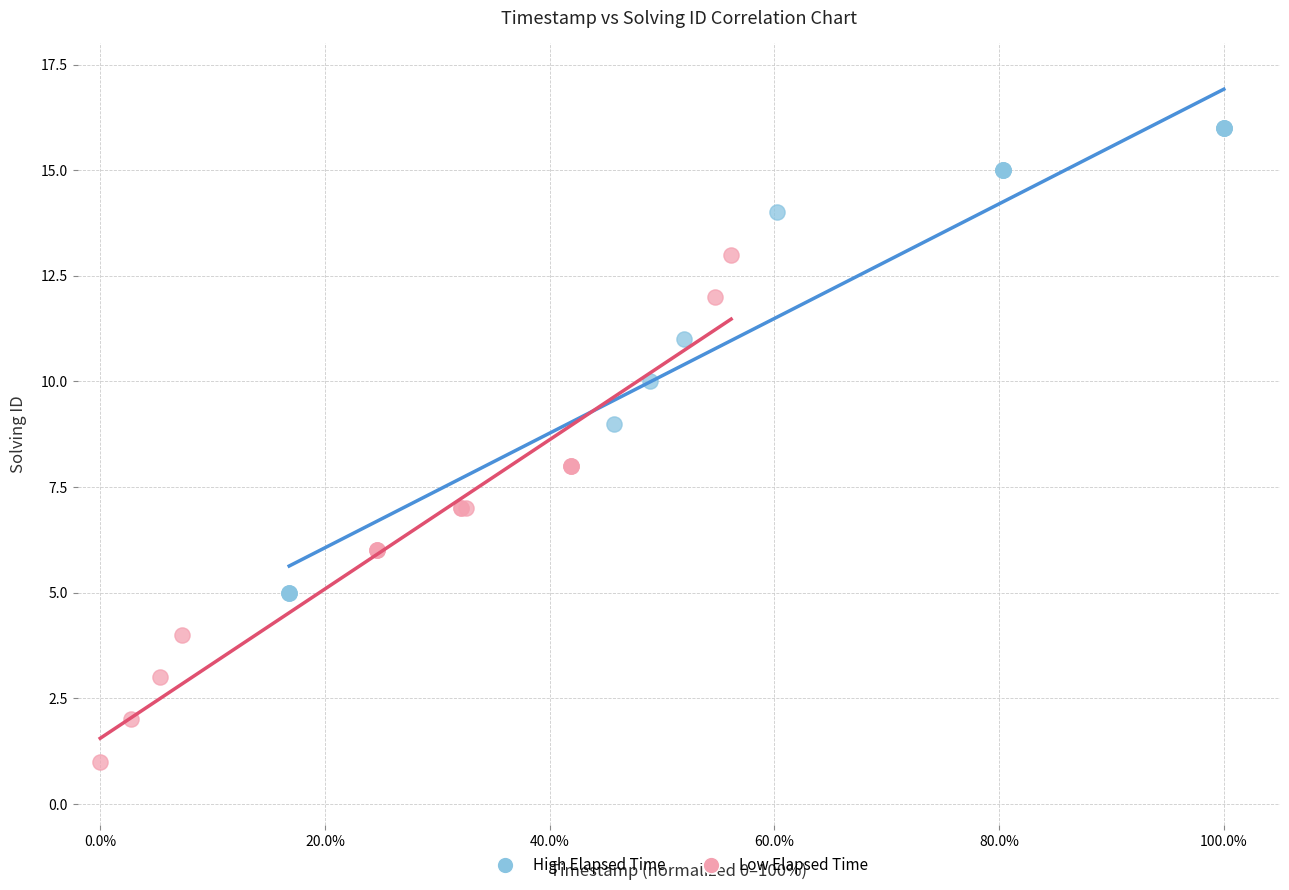

Which series contains the highest Y value?

High Elapsed Time